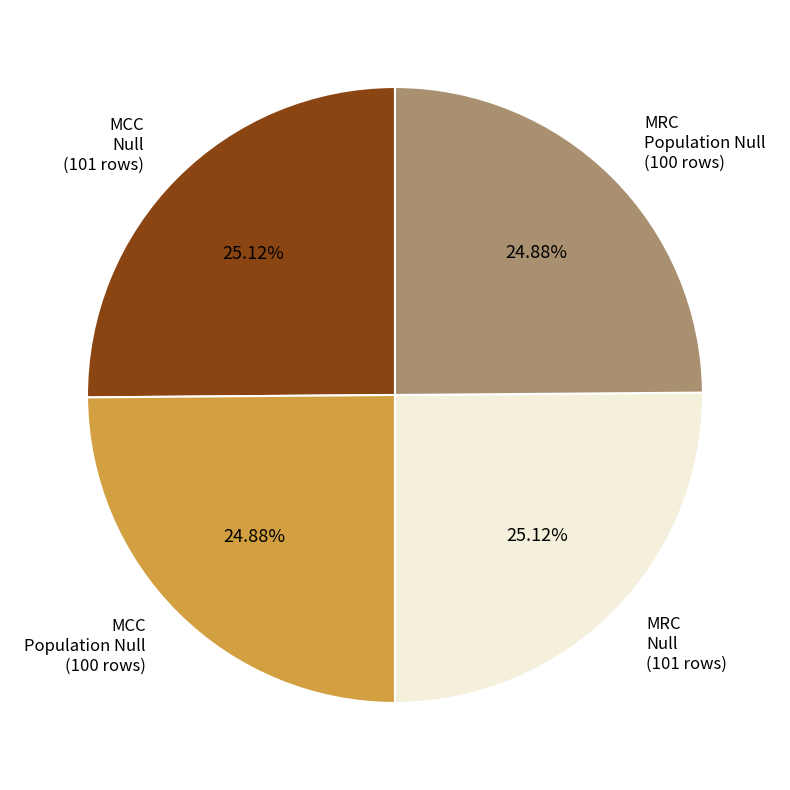

Does any single category account for the majority?

No